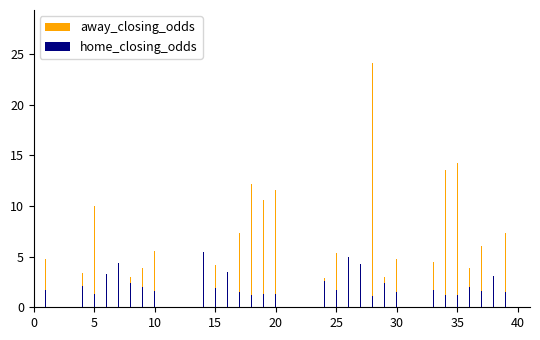

What is the lowest value of the away_closing_odds series?

1.3